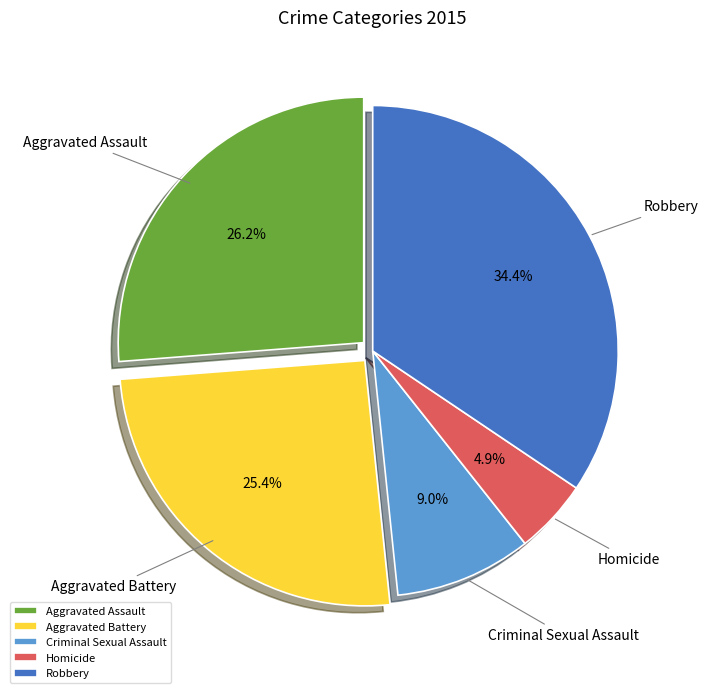

Which slice is the largest?

Robbery